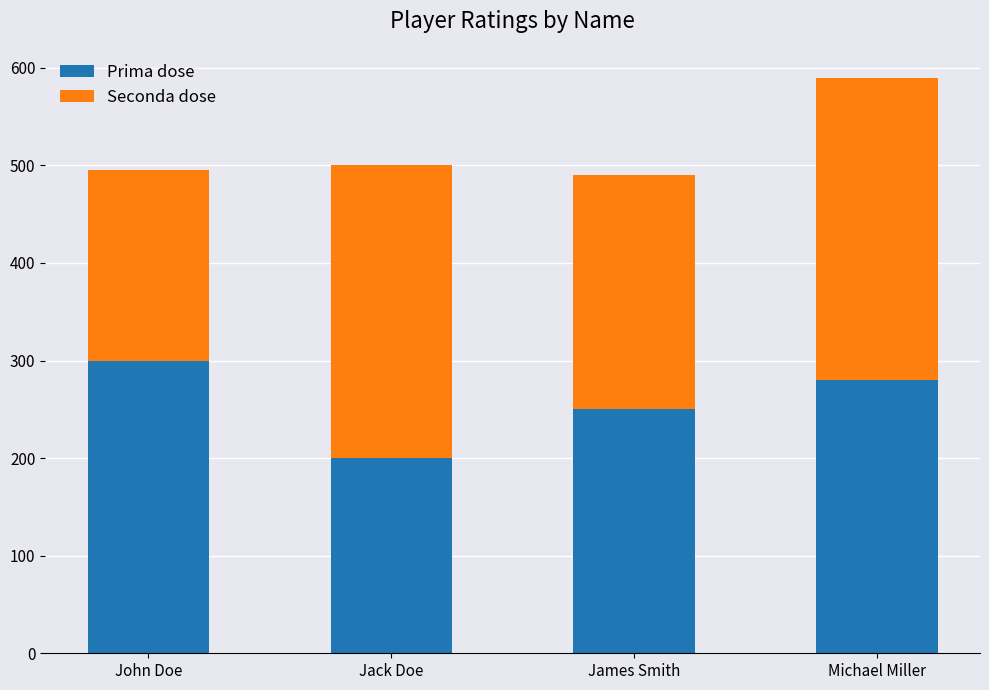

At which label does Prima dose reach its minimum?

Jack Doe